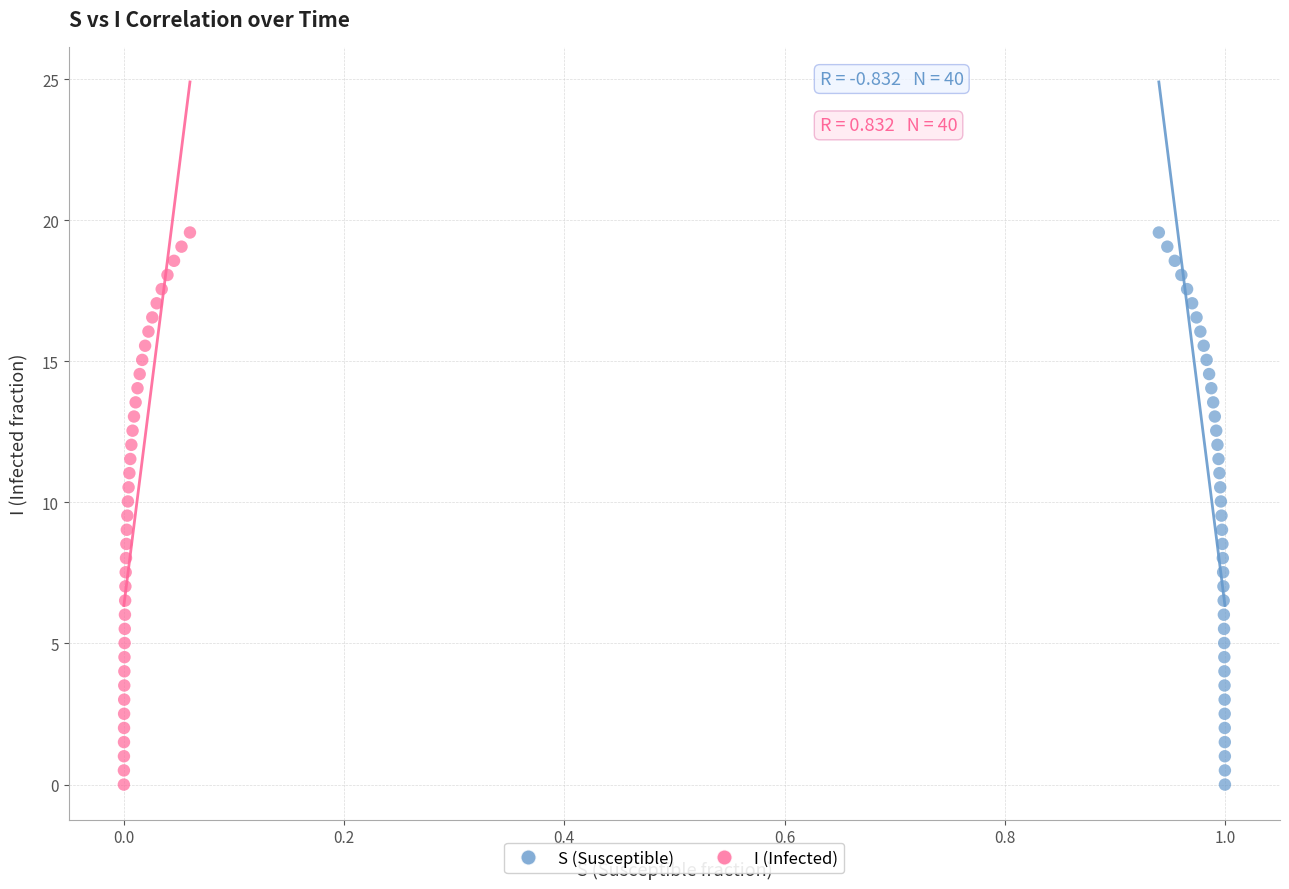

What are all the series names shown in the legend?

S (Susceptible), I (Infected)